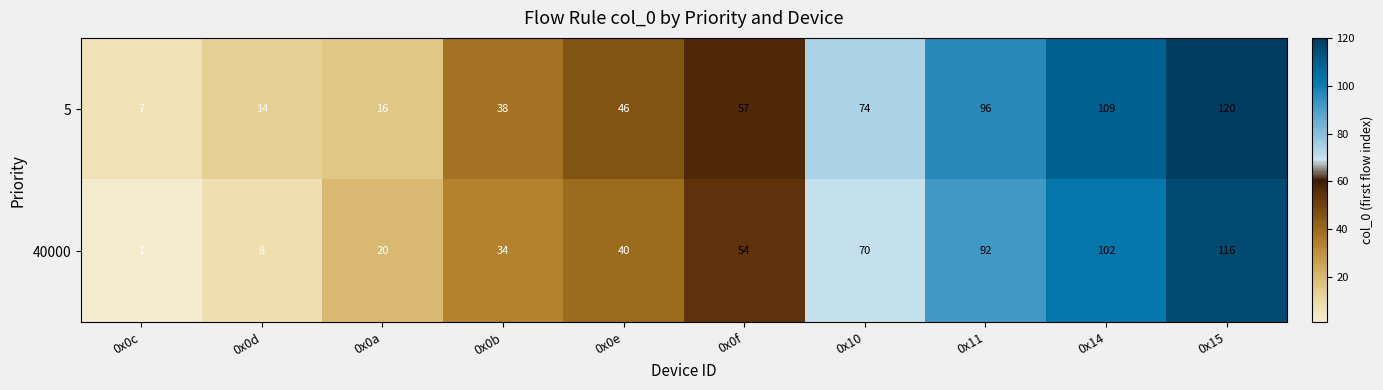

How many values in the 5 series are below 57?

5